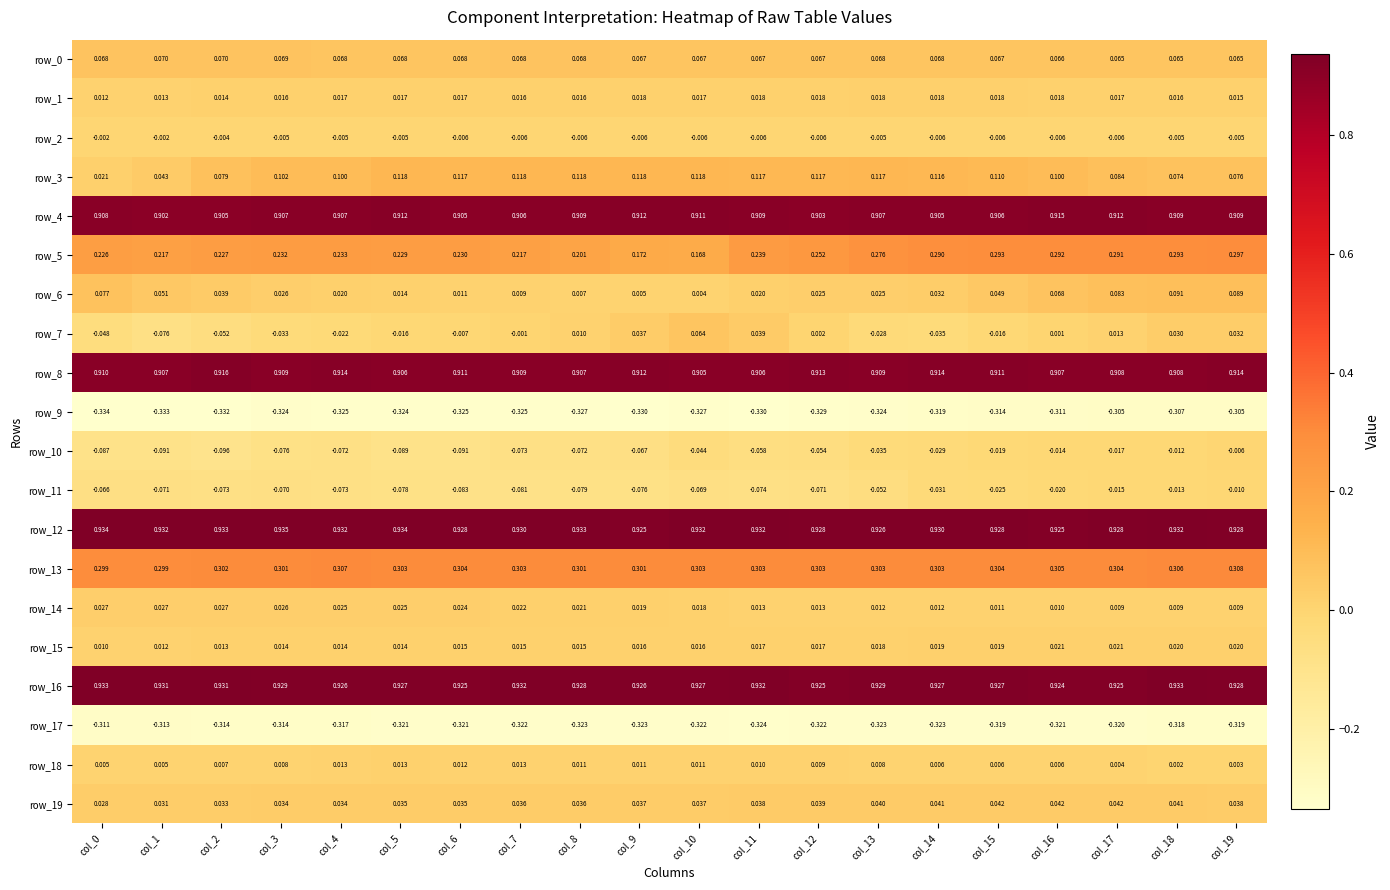

Reading left to right, extract all data points from this chart.

row_0: 0.1	0.1	0.1	0.1	0.1	0.1	0.1	0.1	0.1	0.1	0.1	0.1	0.1	0.1	0.1	0.1	0.1	0.1	0.1	0.1
row_1: 0.0	0.0	0.0	0.0	0.0	0.0	0.0	0.0	0.0	0.0	0.0	0.0	0.0	0.0	0.0	0.0	0.0	0.0	0.0	0.0
row_2: -0.0	-0.0	-0.0	-0.0	-0.0	-0.0	-0.0	-0.0	-0.0	-0.0	-0.0	-0.0	-0.0	-0.0	-0.0	-0.0	-0.0	-0.0	-0.0	-0.0
row_3: 0.0	0.0	0.1	0.1	0.1	0.1	0.1	0.1	0.1	0.1	0.1	0.1	0.1	0.1	0.1	0.1	0.1	0.1	0.1	0.1
row_4: 0.9	0.9	0.9	0.9	0.9	0.9	0.9	0.9	0.9	0.9	0.9	0.9	0.9	0.9	0.9	0.9	0.9	0.9	0.9	0.9
row_5: 0.2	0.2	0.2	0.2	0.2	0.2	0.2	0.2	0.2	0.2	0.2	0.2	0.3	0.3	0.3	0.3	0.3	0.3	0.3	0.3
row_6: 0.1	0.1	0.0	0.0	0.0	0.0	0.0	0.0	0.0	0.0	0.0	0.0	0.0	0.0	0.0	0.0	0.1	0.1	0.1	0.1
row_7: -0.0	-0.1	-0.1	-0.0	-0.0	-0.0	-0.0	-0.0	0.0	0.0	0.1	0.0	0.0	-0.0	-0.0	-0.0	0.0	0.0	0.0	0.0
row_8: 0.9	0.9	0.9	0.9	0.9	0.9	0.9	0.9	0.9	0.9	0.9	0.9	0.9	0.9	0.9	0.9	0.9	0.9	0.9	0.9
row_9: -0.3	-0.3	-0.3	-0.3	-0.3	-0.3	-0.3	-0.3	-0.3	-0.3	-0.3	-0.3	-0.3	-0.3	-0.3	-0.3	-0.3	-0.3	-0.3	-0.3
row_10: -0.1	-0.1	-0.1	-0.1	-0.1	-0.1	-0.1	-0.1	-0.1	-0.1	-0.0	-0.1	-0.1	-0.0	-0.0	-0.0	-0.0	-0.0	-0.0	-0.0
row_11: -0.1	-0.1	-0.1	-0.1	-0.1	-0.1	-0.1	-0.1	-0.1	-0.1	-0.1	-0.1	-0.1	-0.1	-0.0	-0.0	-0.0	-0.0	-0.0	-0.0
row_12: 0.9	0.9	0.9	0.9	0.9	0.9	0.9	0.9	0.9	0.9	0.9	0.9	0.9	0.9	0.9	0.9	0.9	0.9	0.9	0.9
row_13: 0.3	0.3	0.3	0.3	0.3	0.3	0.3	0.3	0.3	0.3	0.3	0.3	0.3	0.3	0.3	0.3	0.3	0.3	0.3	0.3
row_14: 0.0	0.0	0.0	0.0	0.0	0.0	0.0	0.0	0.0	0.0	0.0	0.0	0.0	0.0	0.0	0.0	0.0	0.0	0.0	0.0
row_15: 0.0	0.0	0.0	0.0	0.0	0.0	0.0	0.0	0.0	0.0	0.0	0.0	0.0	0.0	0.0	0.0	0.0	0.0	0.0	0.0
row_16: 0.9	0.9	0.9	0.9	0.9	0.9	0.9	0.9	0.9	0.9	0.9	0.9	0.9	0.9	0.9	0.9	0.9	0.9	0.9	0.9
row_17: -0.3	-0.3	-0.3	-0.3	-0.3	-0.3	-0.3	-0.3	-0.3	-0.3	-0.3	-0.3	-0.3	-0.3	-0.3	-0.3	-0.3	-0.3	-0.3	-0.3
row_18: 0.0	0.0	0.0	0.0	0.0	0.0	0.0	0.0	0.0	0.0	0.0	0.0	0.0	0.0	0.0	0.0	0.0	0.0	0.0	0.0
row_19: 0.0	0.0	0.0	0.0	0.0	0.0	0.0	0.0	0.0	0.0	0.0	0.0	0.0	0.0	0.0	0.0	0.0	0.0	0.0	0.0